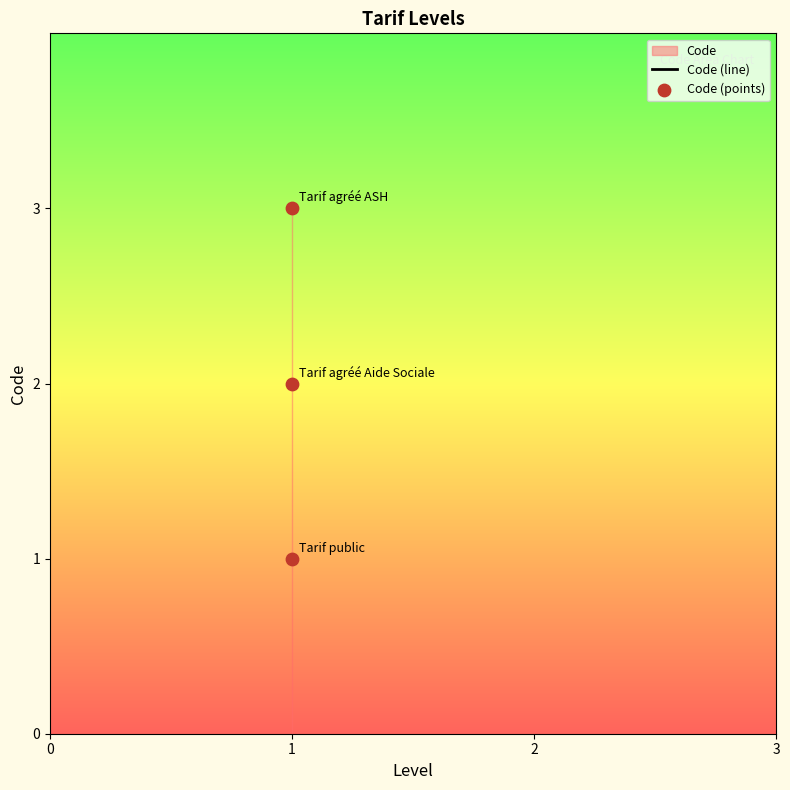

Which has a higher value, 1 or 1?

1